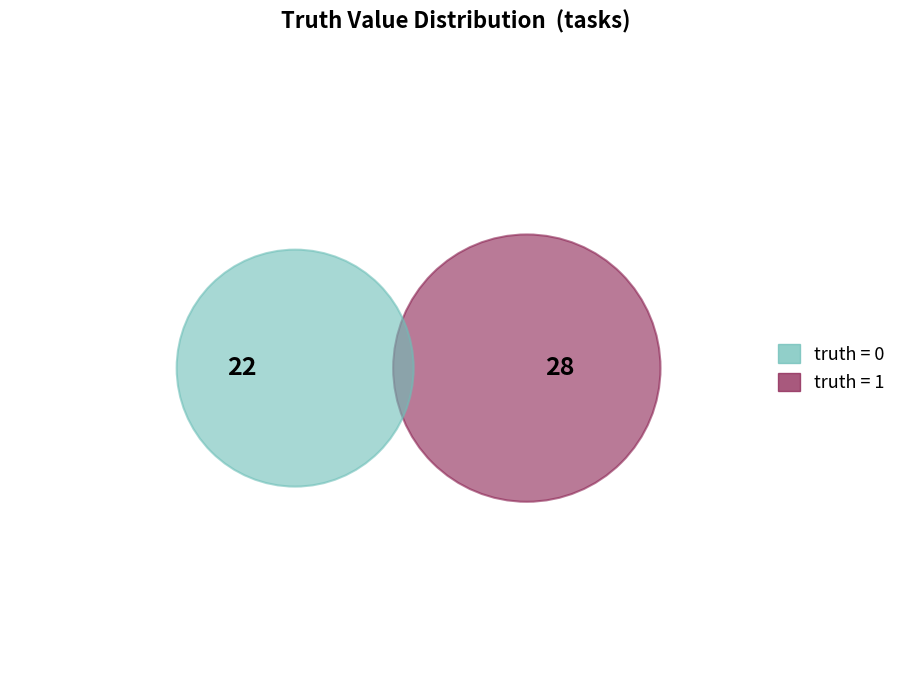

To the nearest percent, what percentage of the pie is truth_1?

56%